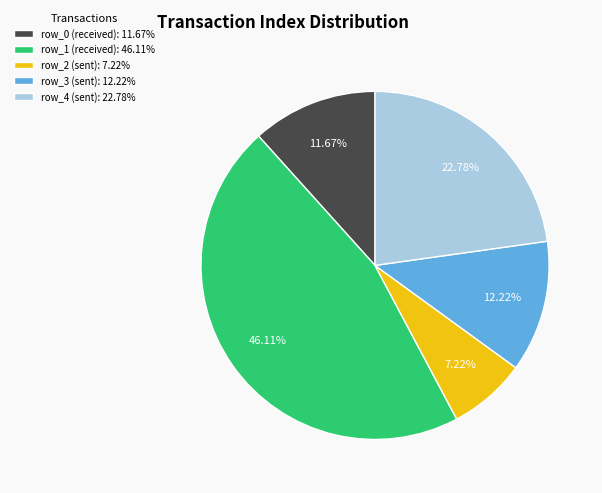

How many slices are in this pie chart?

5